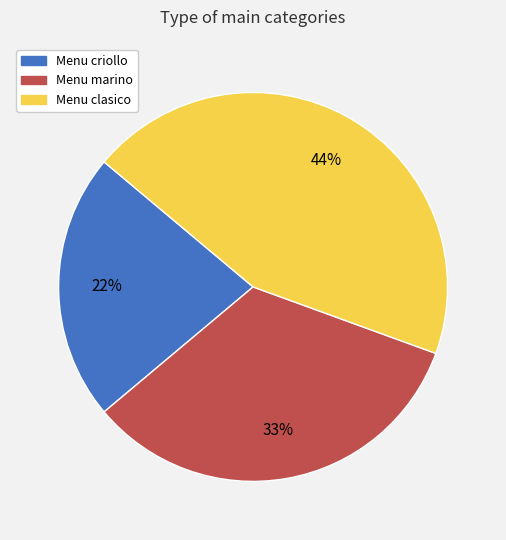

To the nearest percent, what is the difference between the largest and smallest slice percentages?

22%